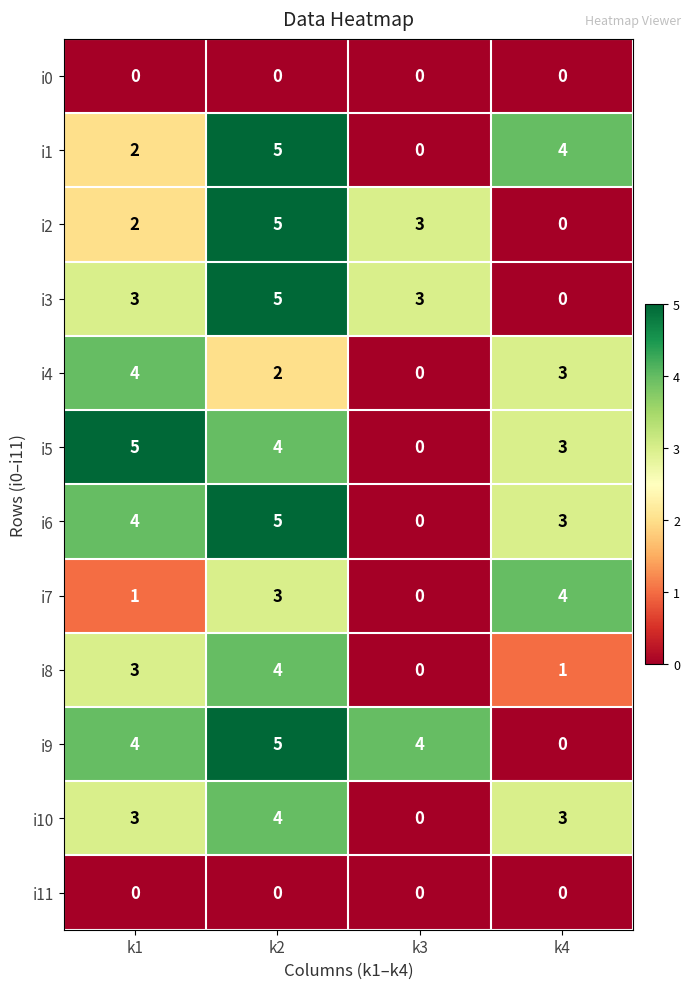

At which category is the sum across all series the highest?

k2